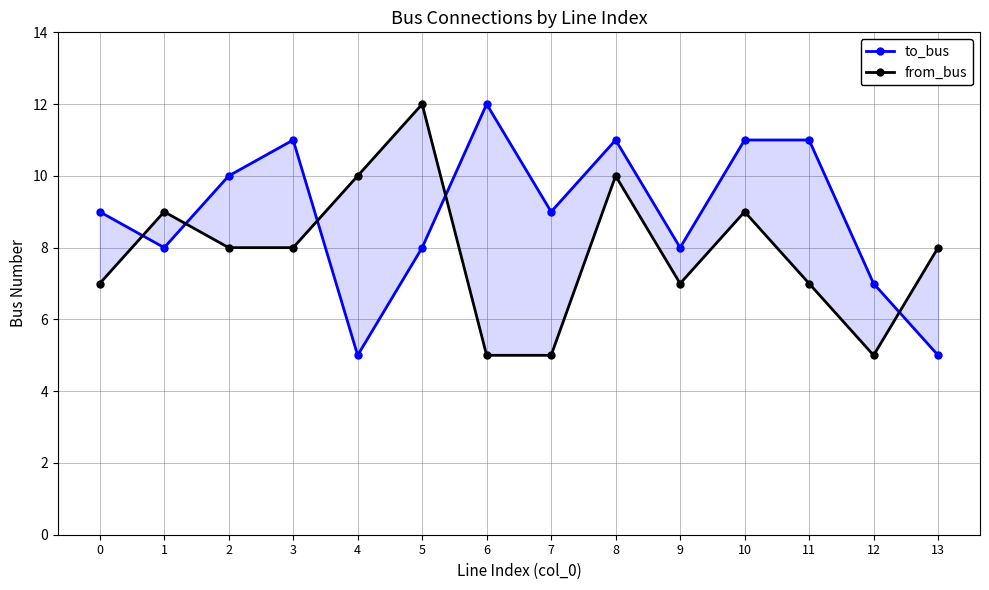

How many distinct data groups are displayed?

2